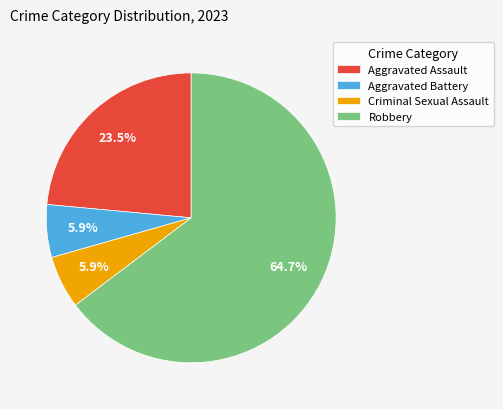

How much of the chart is everything except Criminal Sexual Assault?

94.1%